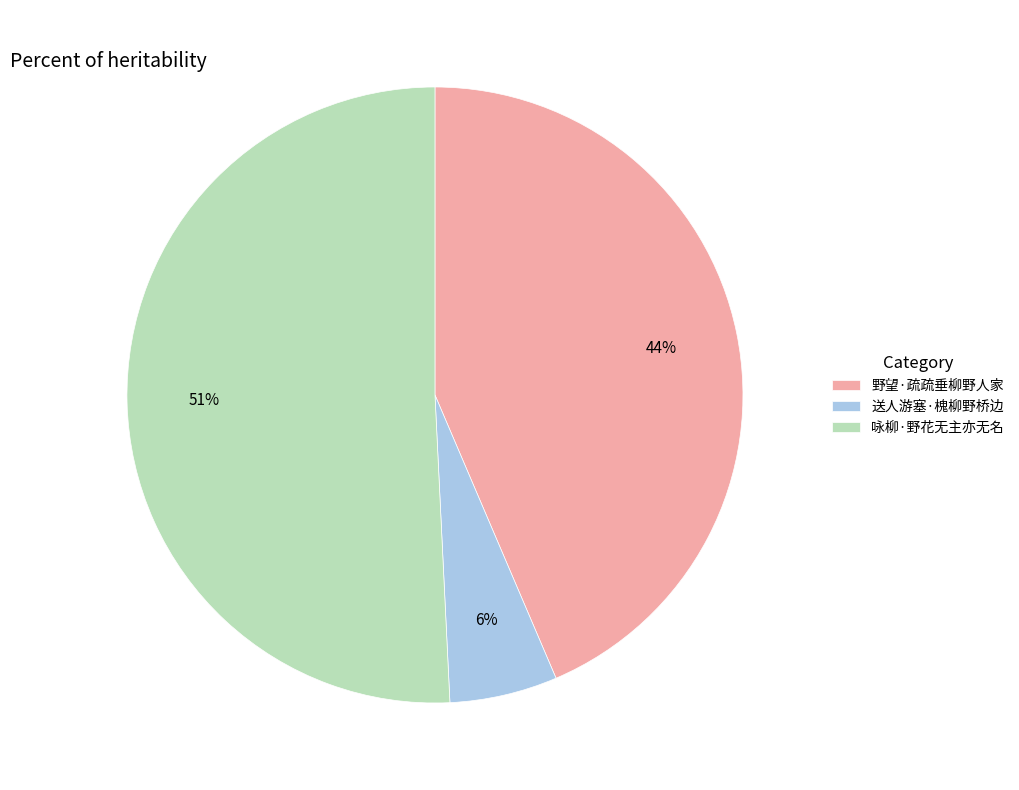

To the nearest percent, what percentage of the pie is 送人游塞·槐柳野桥边?

6%